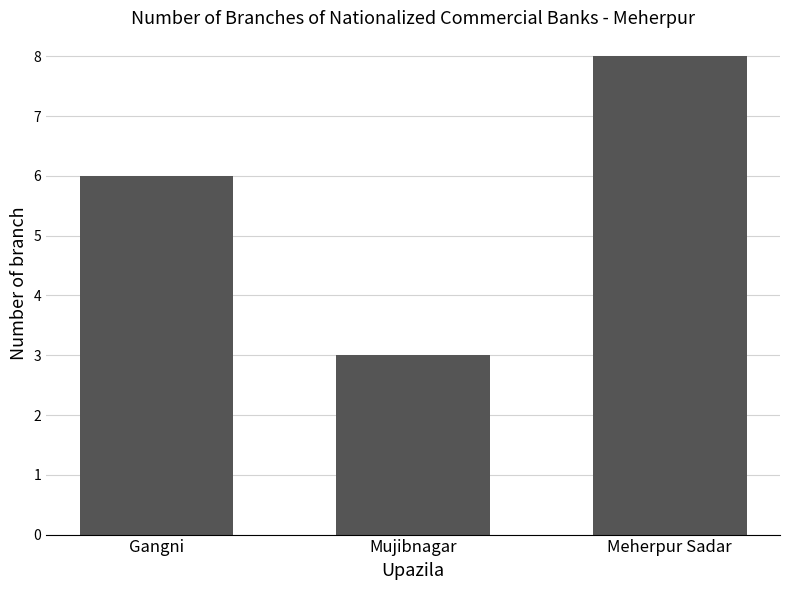

At which category does the chart reach its minimum across all series?

Mujibnagar